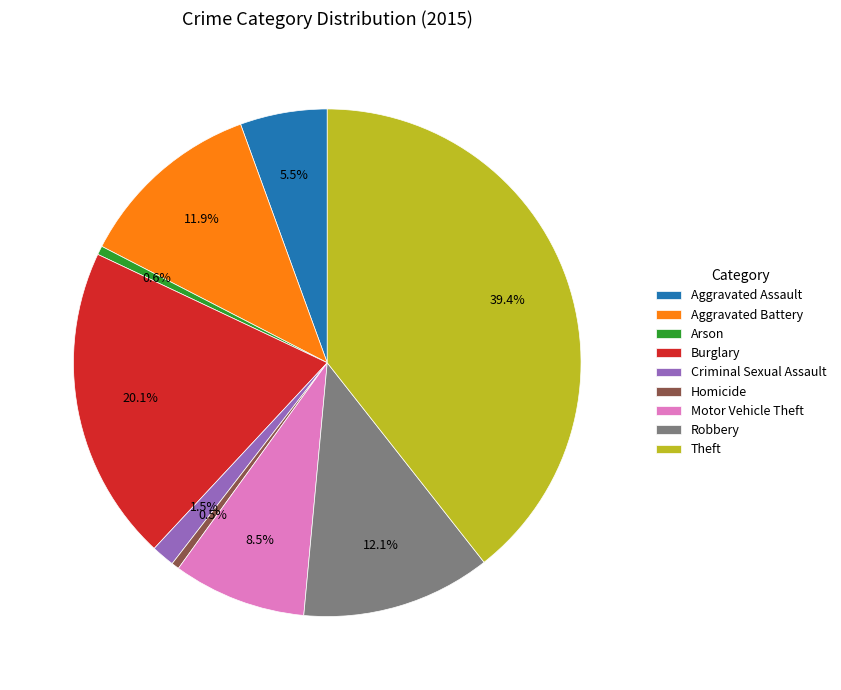

What is the largest slice in the pie chart?

Theft